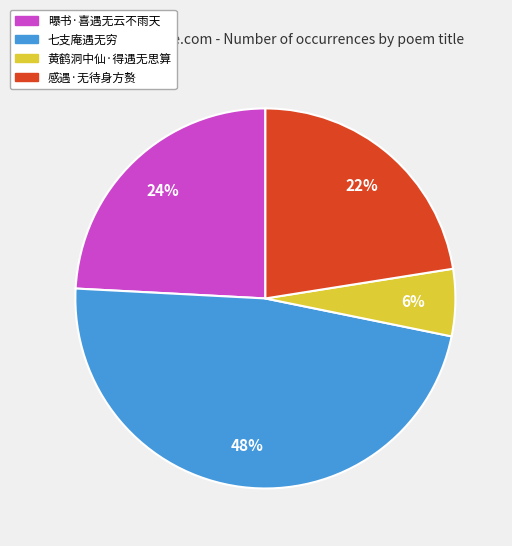

To the nearest percent, what is the average slice percentage?

25%